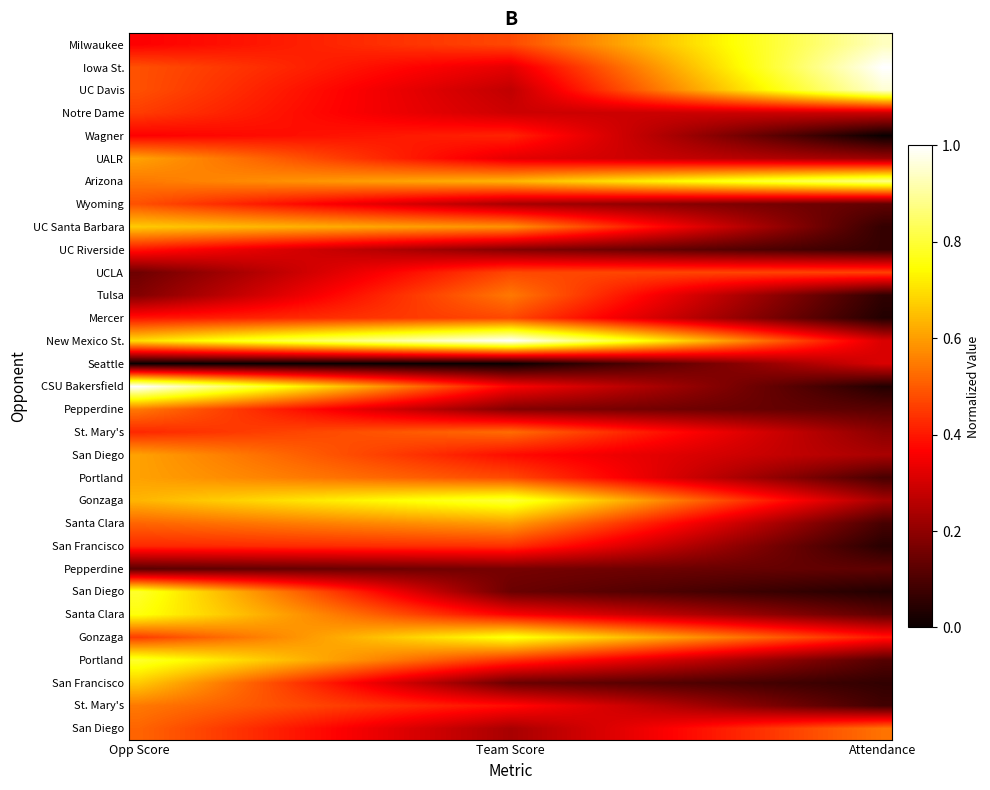

What is the greatest value displayed?

1.0